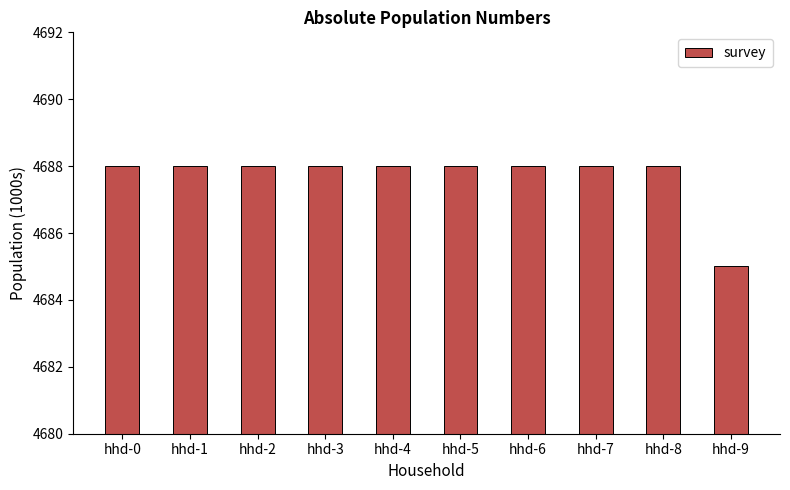

What is the difference between the second highest and minimum values?

3